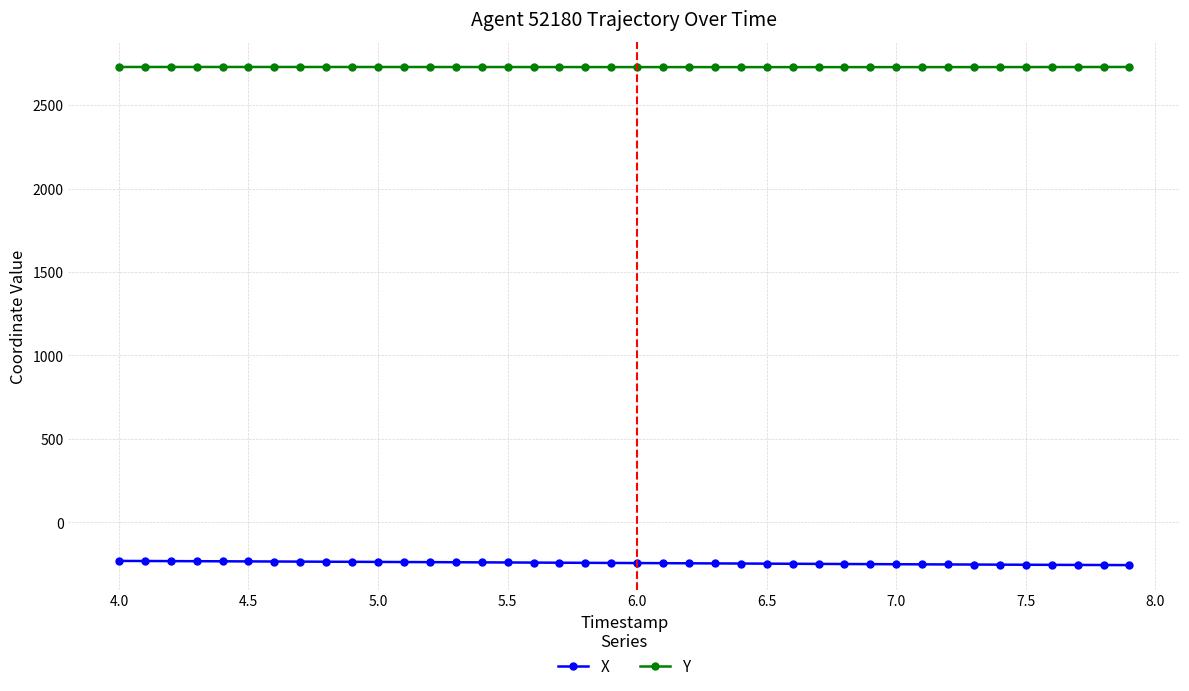

What is the minimum value for Y?

2727.3